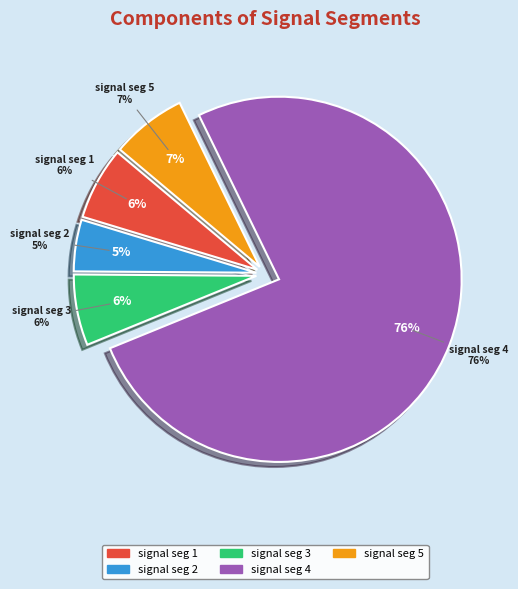

Which category accounts for the majority?

signal segment 4